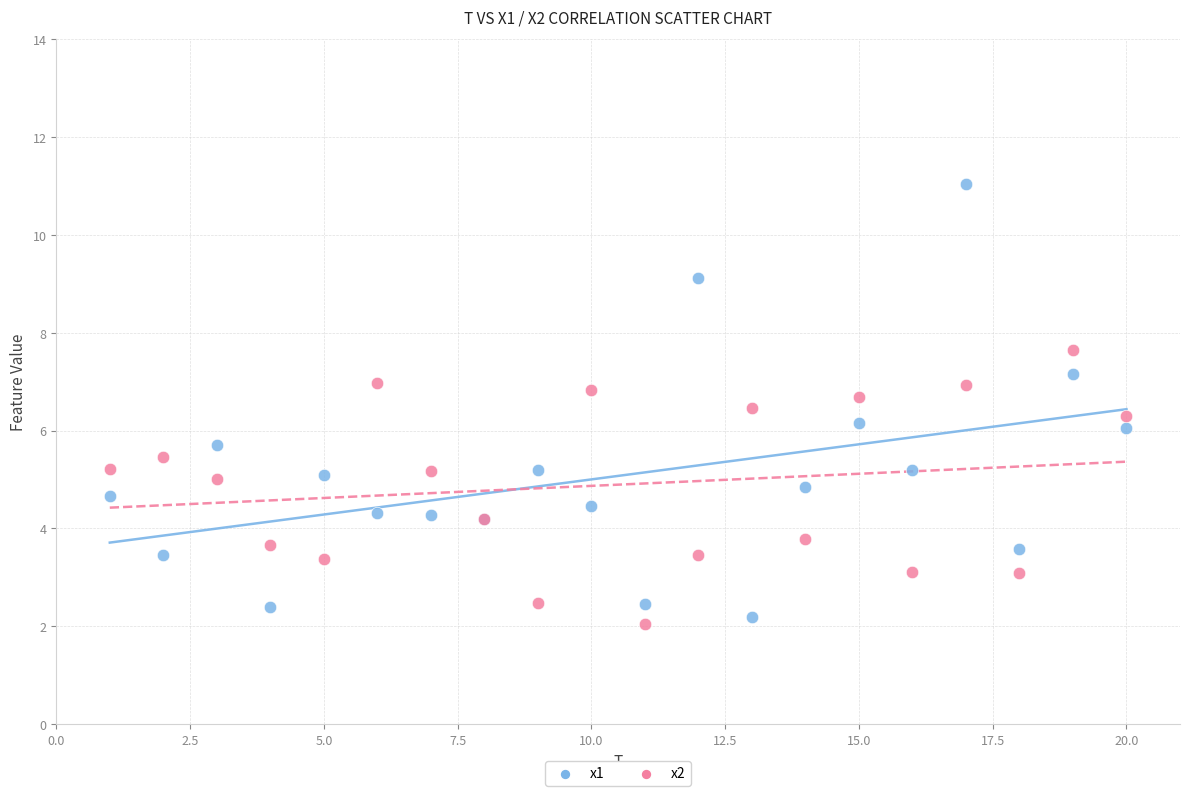

Which series reaches the maximum Y coordinate?

x1